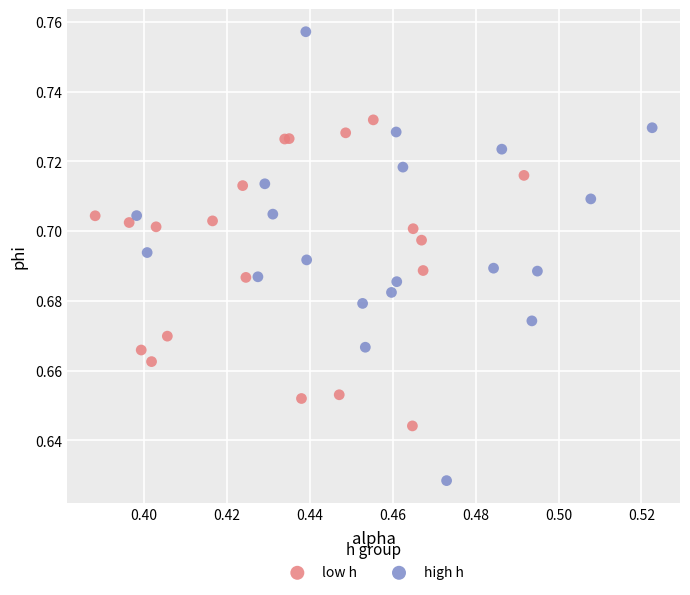

Which series reaches the minimum Y coordinate?

high h